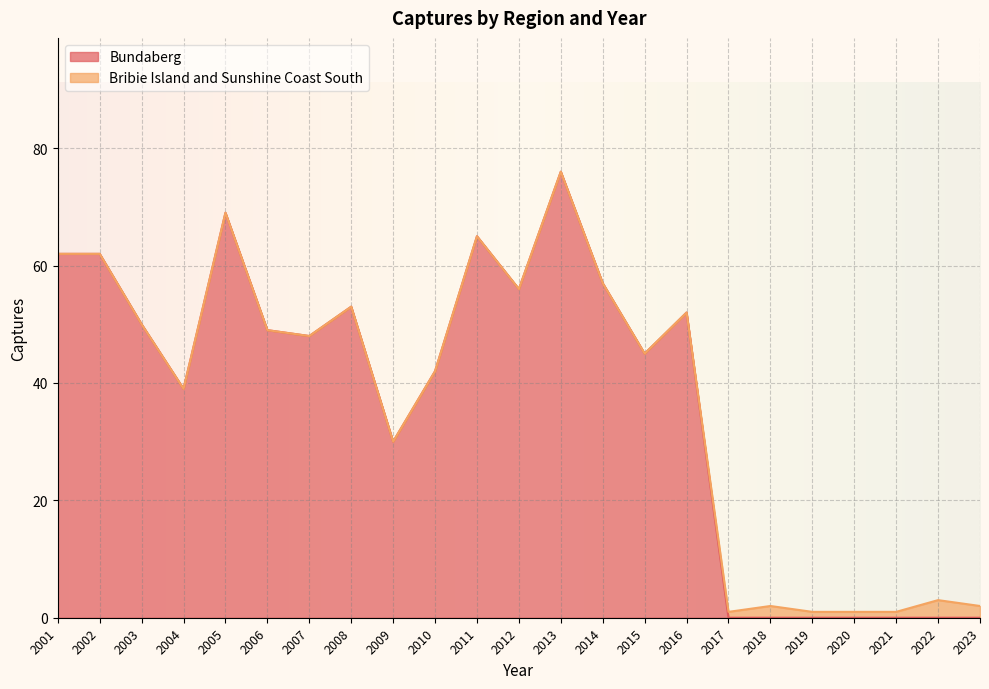

What is the value of the 12th point from the left?

56